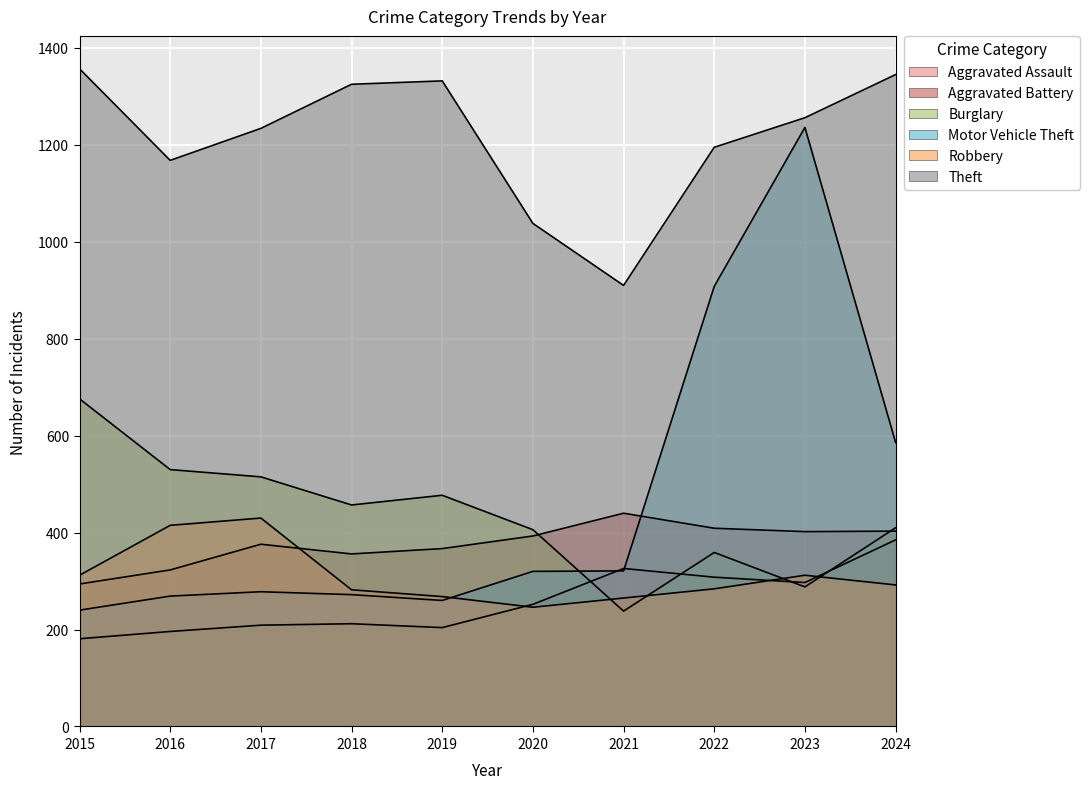

Rank the series at 2022 from highest to lowest value.

Theft, Motor Vehicle Theft, Aggravated Battery, Burglary, Aggravated Assault, Robbery